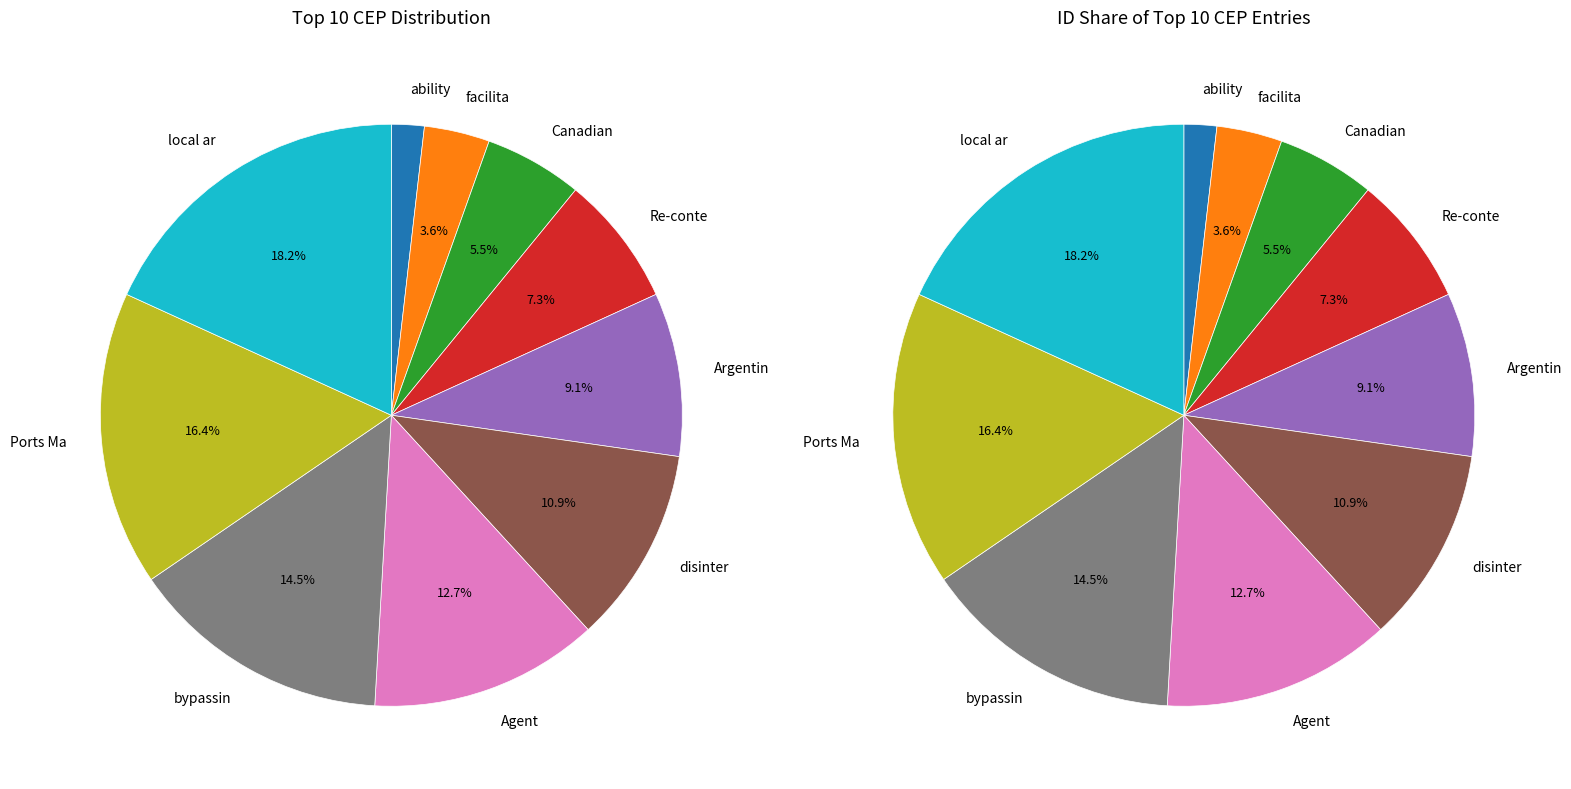

To the nearest percent, what is the combined percentage of disinter and Ports Ma?

27%